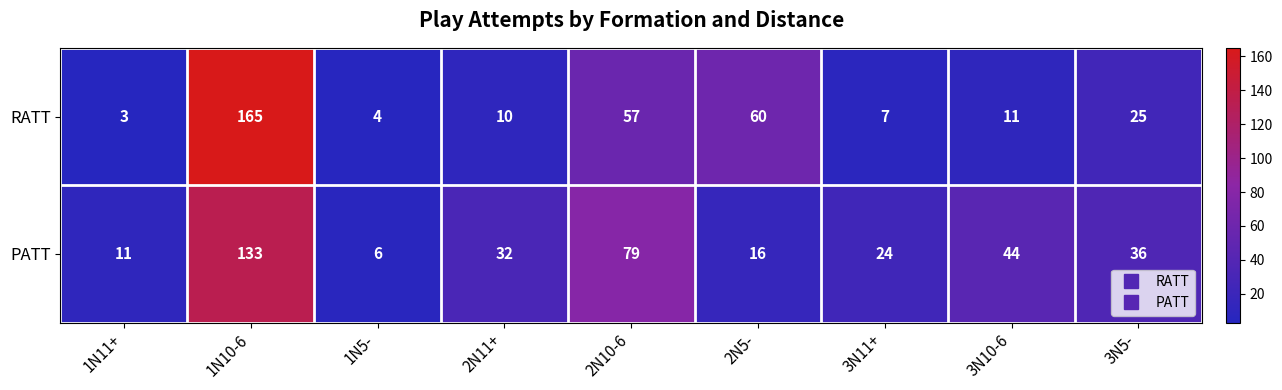

The value of RATT at 1N11+ is 3. True or false?

True